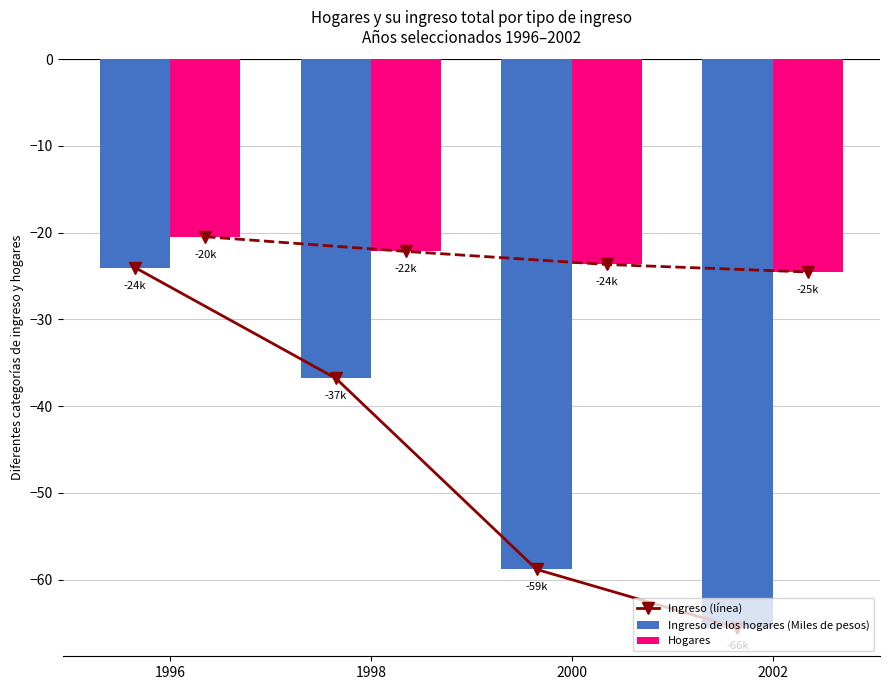

What is the difference between the Hogares values at 2000 and 1998?

1.5